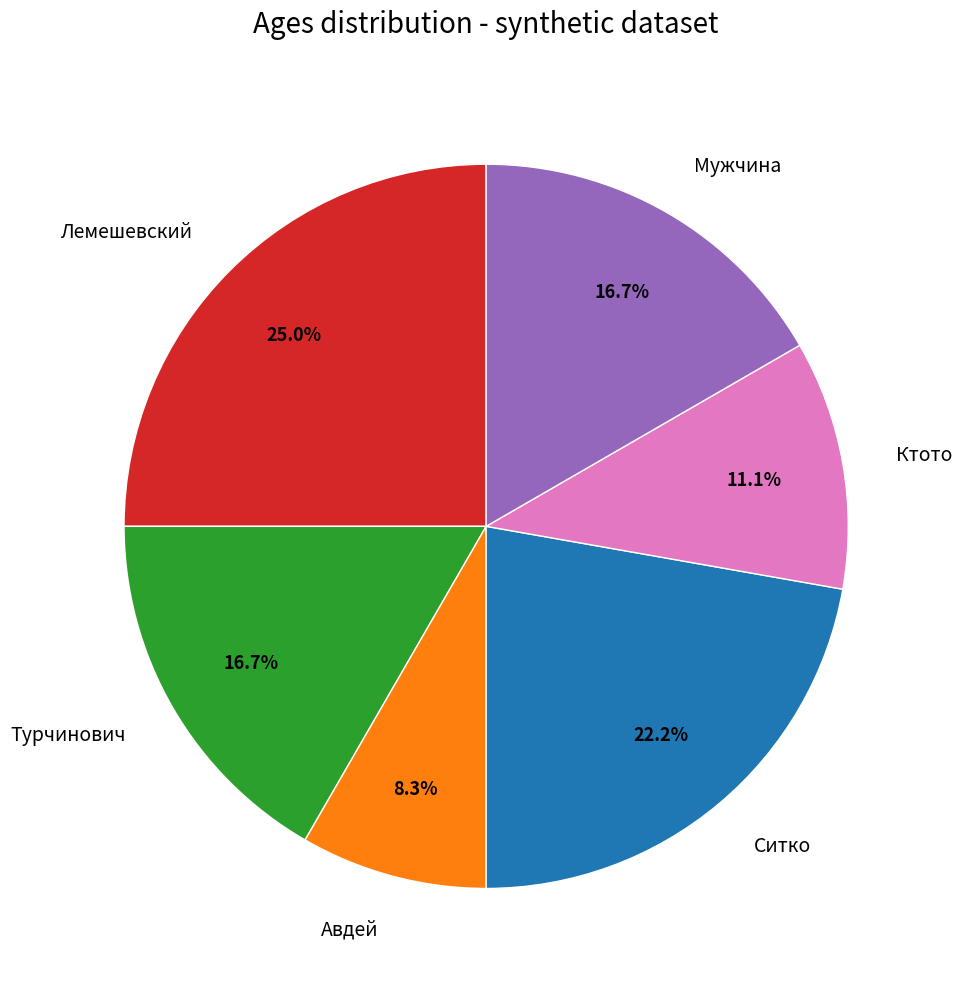

What is the ratio of the value at Ситко to the value at Ктото?

2.0